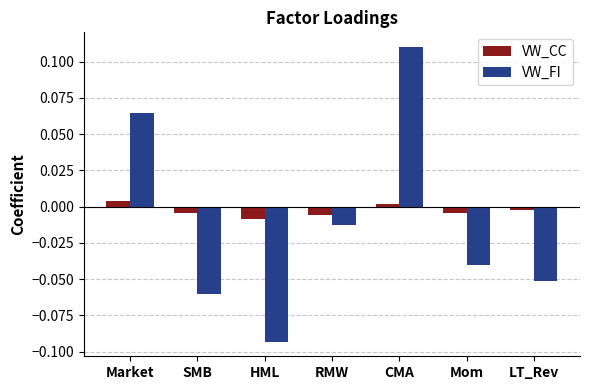

Which category has the highest value across all series?

CMA